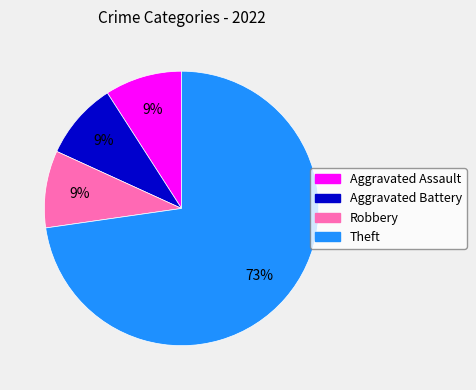

Is there a majority slice in this chart?

Yes